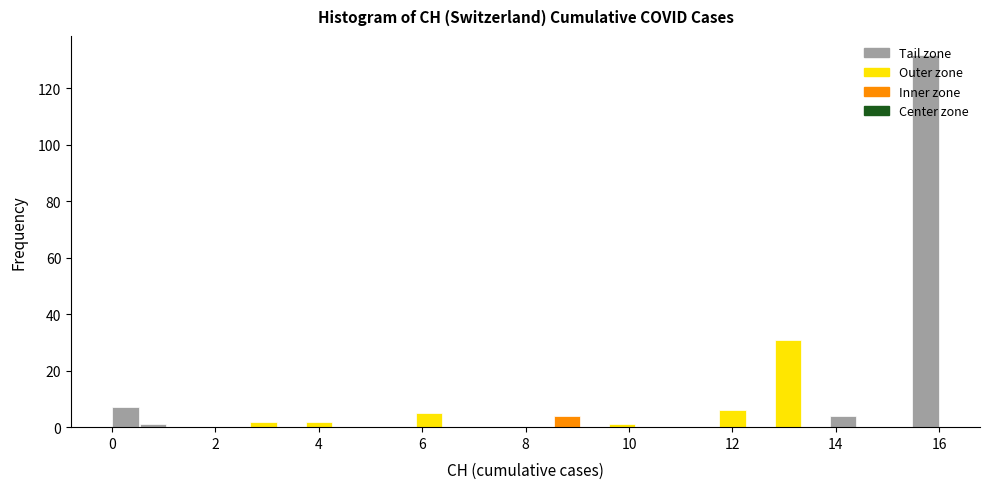

Read against the x-axis, roughly where is the centre of the tallest bar?

15.8